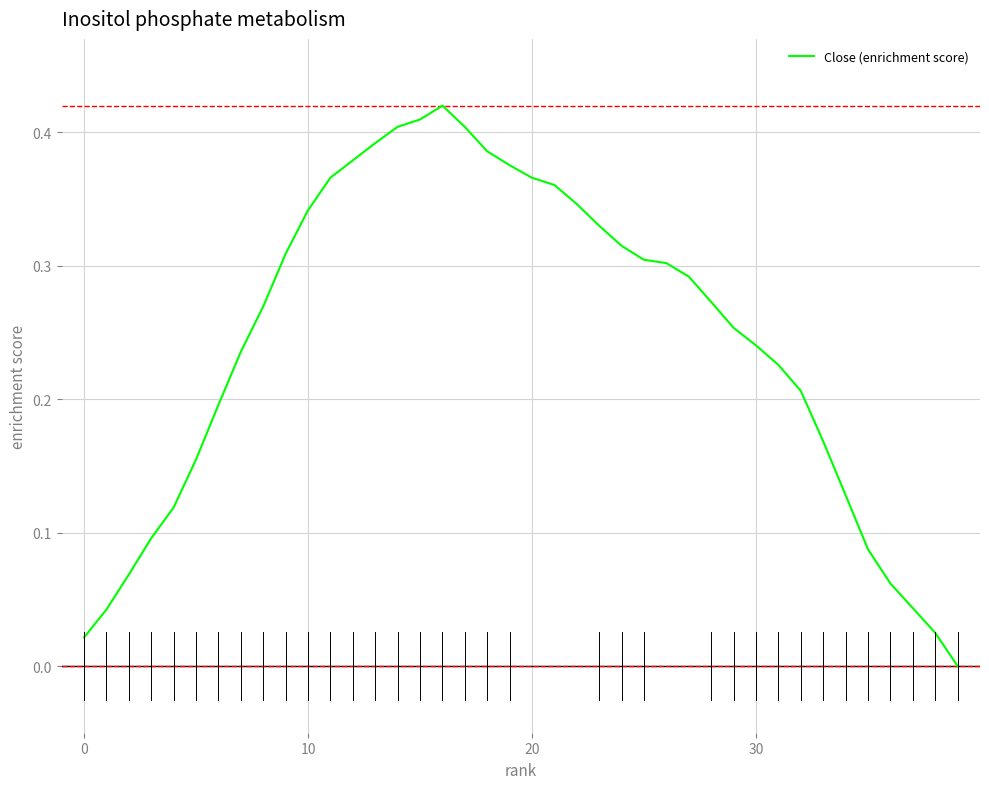

Where is the first local maximum?

16